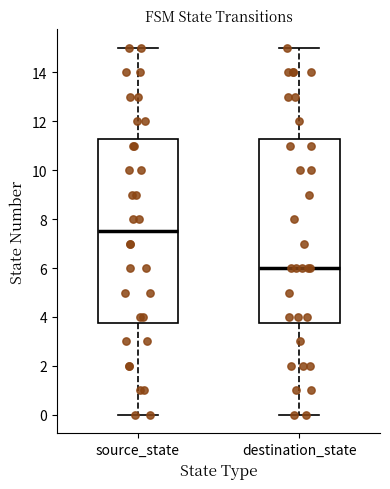

Reading left to right, read every box against the y-axis: the position of its median line, the range the box covers, and the ends of its whiskers. The values are not printed on the chart, so give them approximately, as read against the axis.

source_state: median 7.6, box 3.8 to 11.2, whiskers 0.0 to 15.0
destination_state: median 6.0, box 3.8 to 11.2, whiskers 0.0 to 15.0